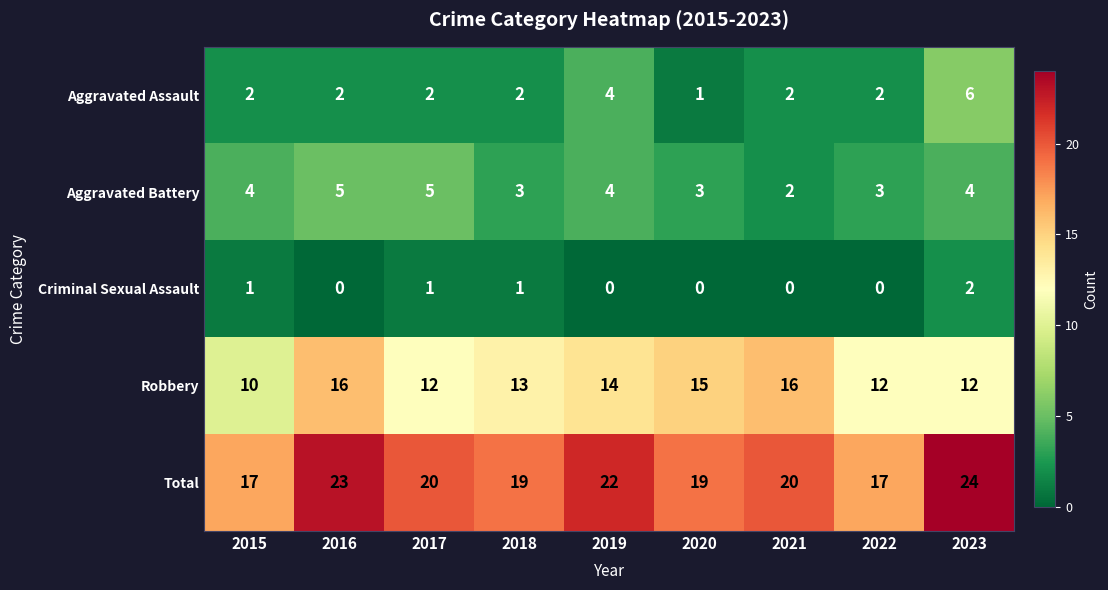

What is the approximate value of Aggravated Battery at 2017?

5